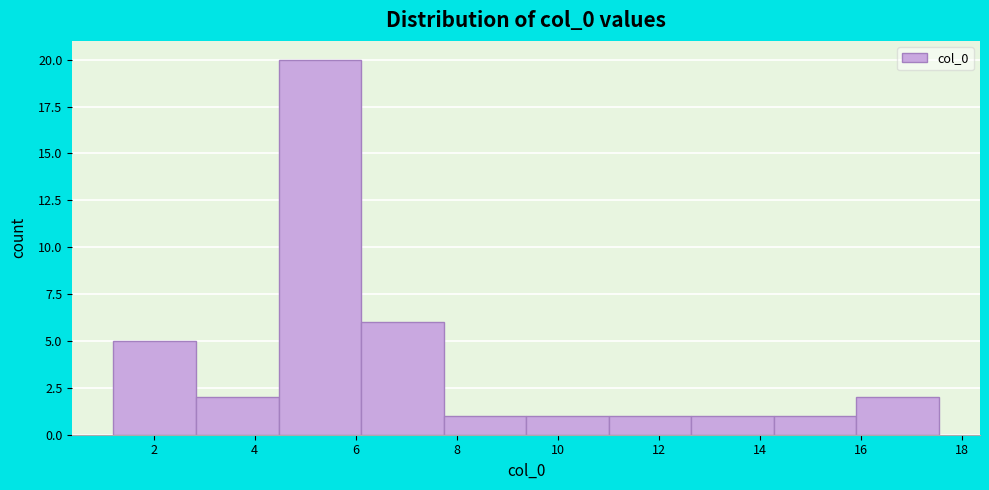

Reading left to right, transcribe this chart: for each bar, give the range it covers on the x-axis and its height. Neither the bar edges nor the heights are printed on the chart, so give them approximately, as read against the axes.

1.2 to 2.8: 5
2.8 to 4.4: 2
4.4 to 6.2: 20
6.2 to 7.8: 6
7.8 to 9.4: 1
9.4 to 11.0: 1
11.0 to 12.6: 1
12.6 to 14.2: 1
14.2 to 16.0: 1
16.0 to 17.6: 2